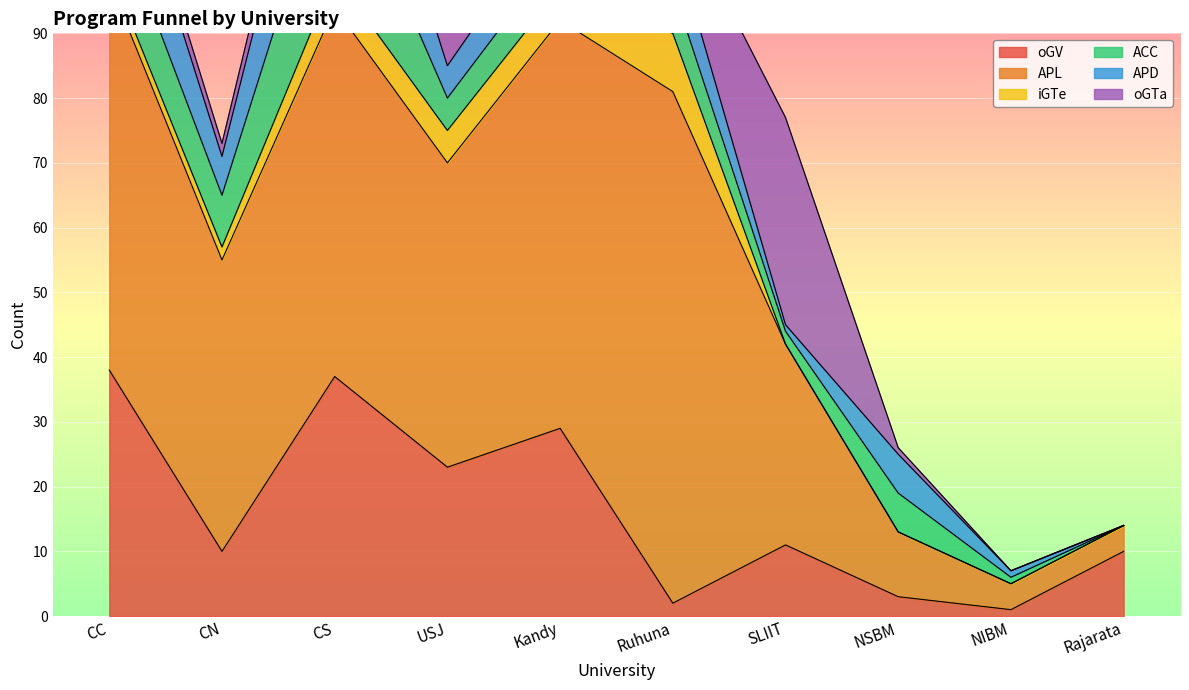

What is the difference between the maximum and minimum values in the APD series?

20